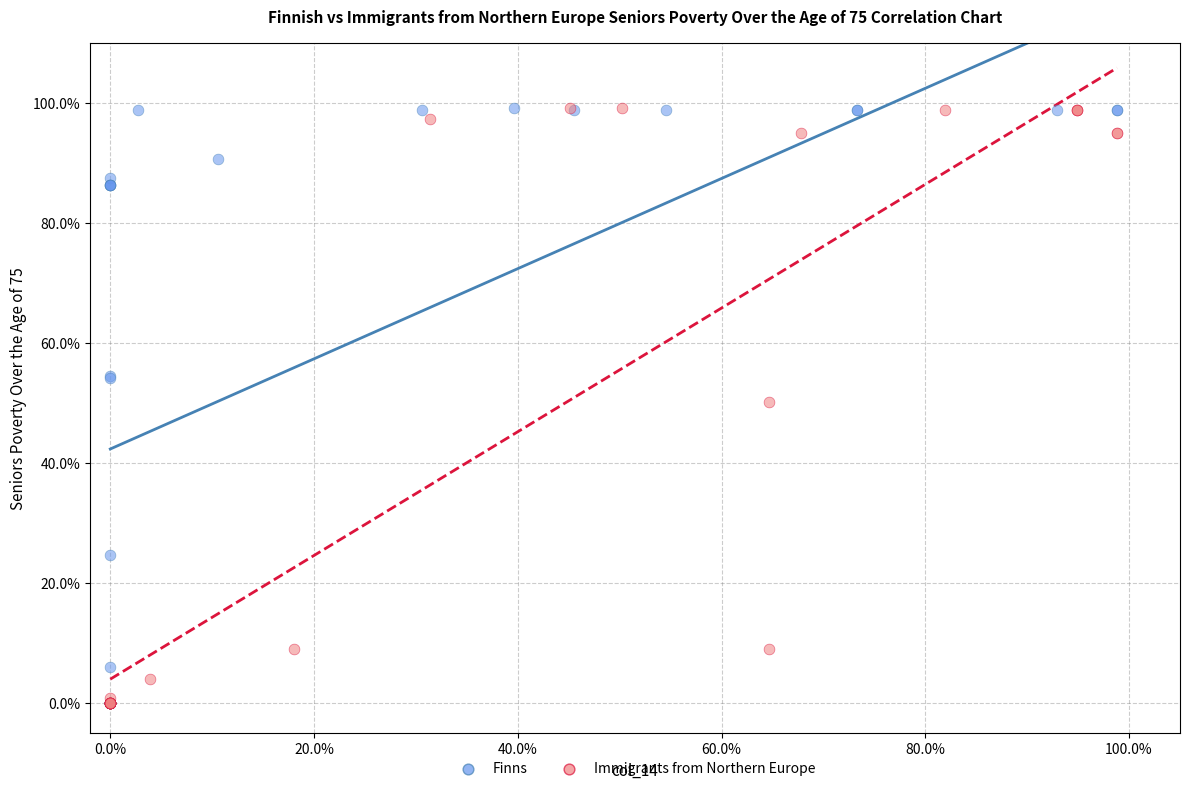

What are all the series names shown in the legend?

Finns, Immigrants from Northern Europe